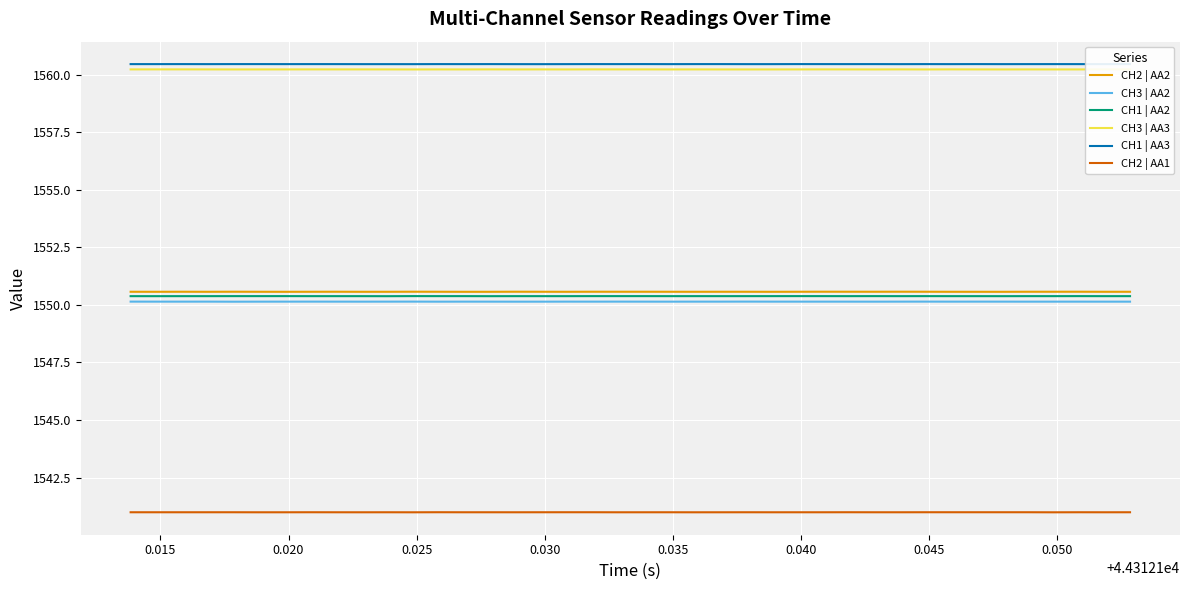

What is the lowest value of the CH1 | AA2 series?

1550.4